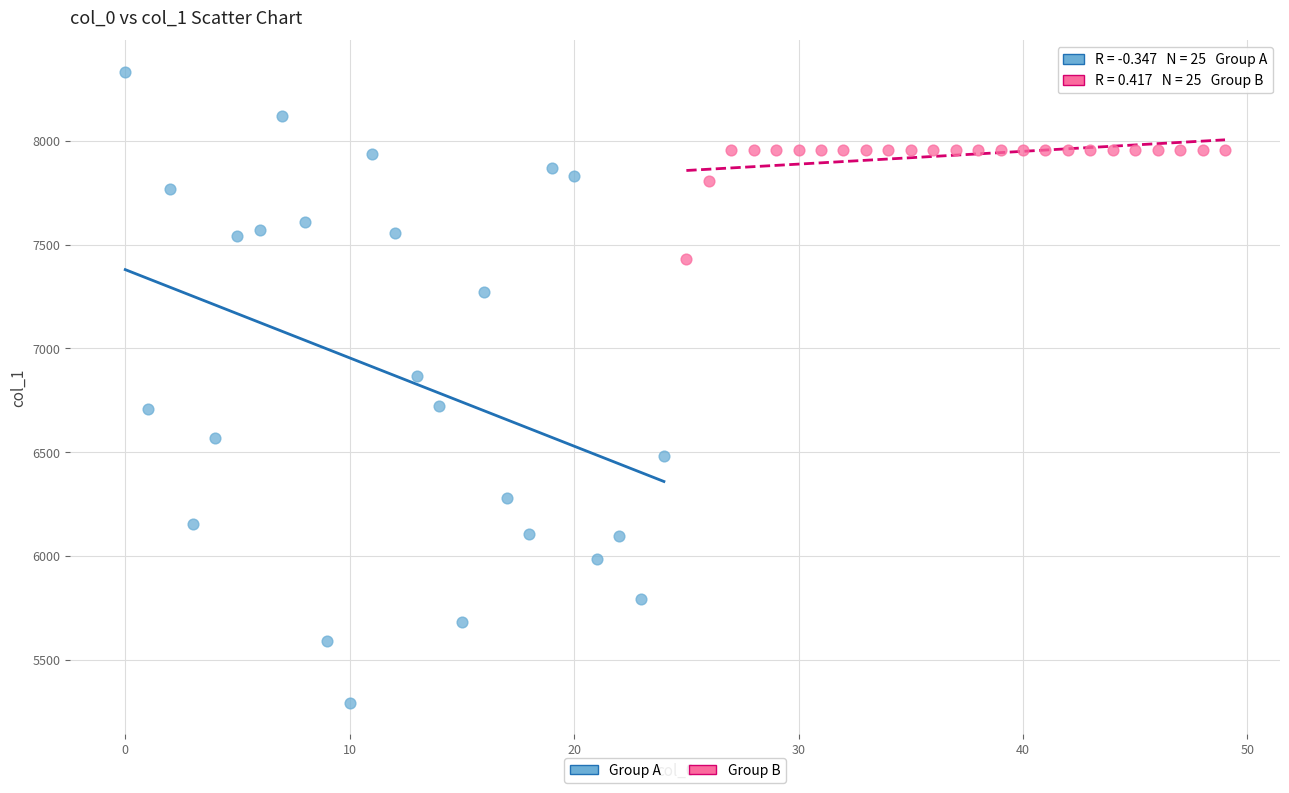

Which series reaches the maximum Y coordinate?

Group A